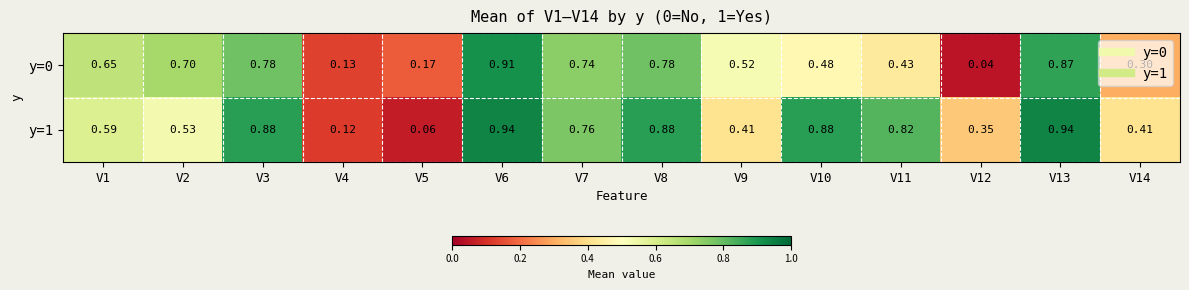

Is the value of y=1 at V7 greater than the value of y=0 at V10?

Yes